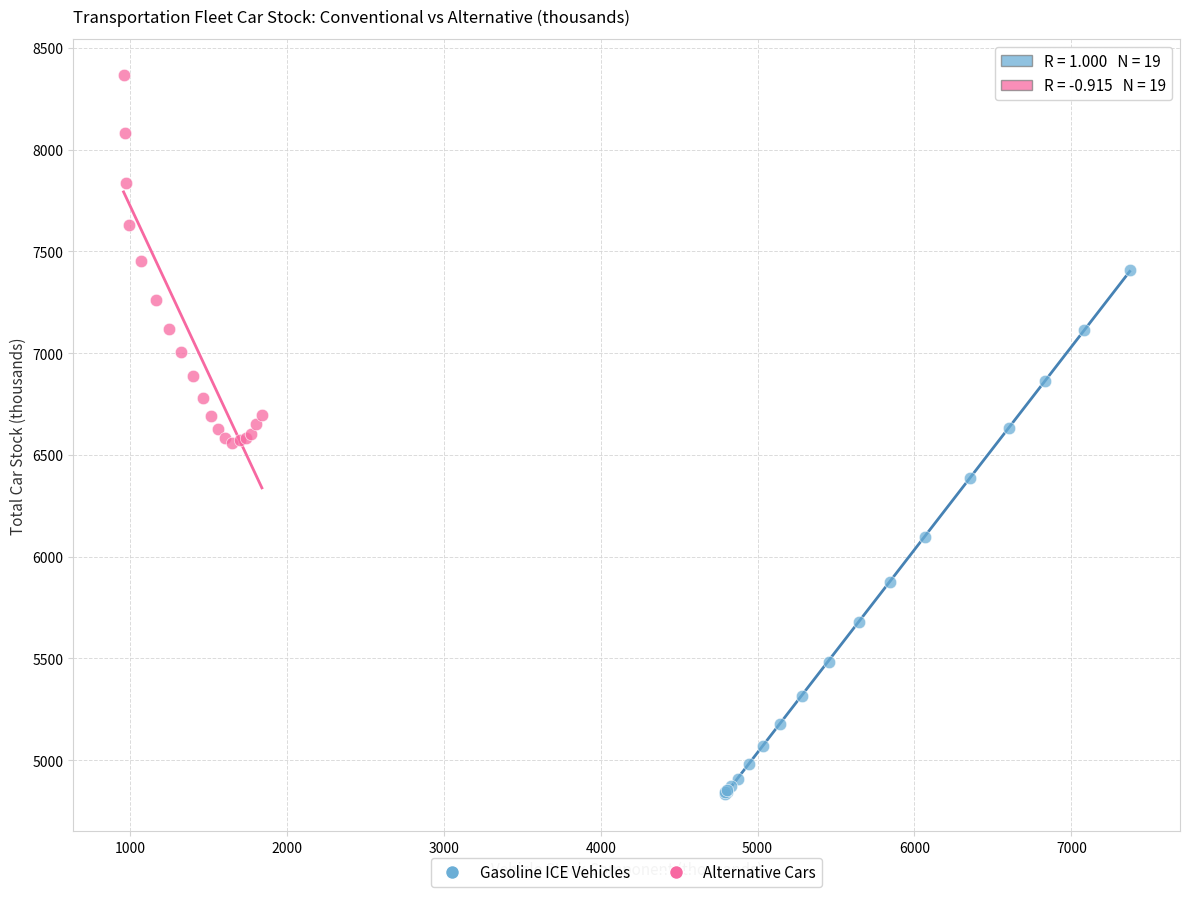

Which series contains the lowest Y value?

Gasoline ICE Vehicles